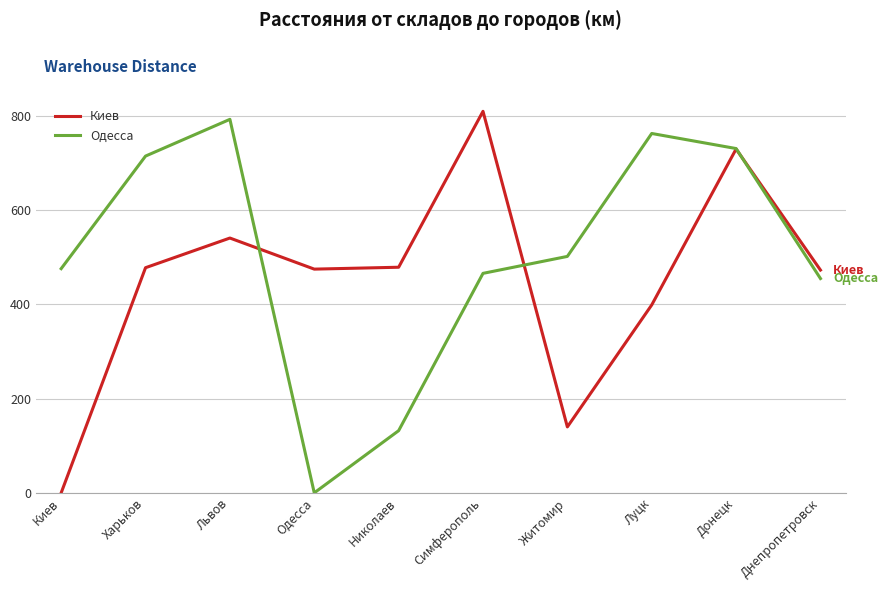

What is the difference between the Киев values at Николаев and Житомир?

339